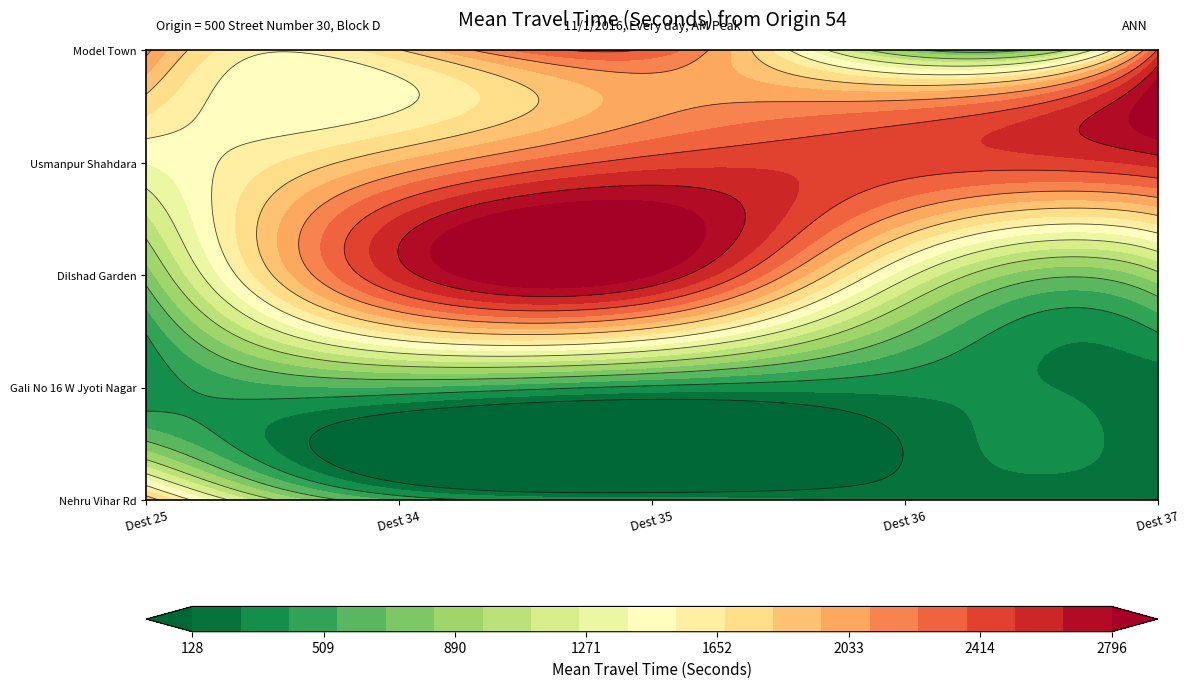

What is the minimum value shown in the chart?

128